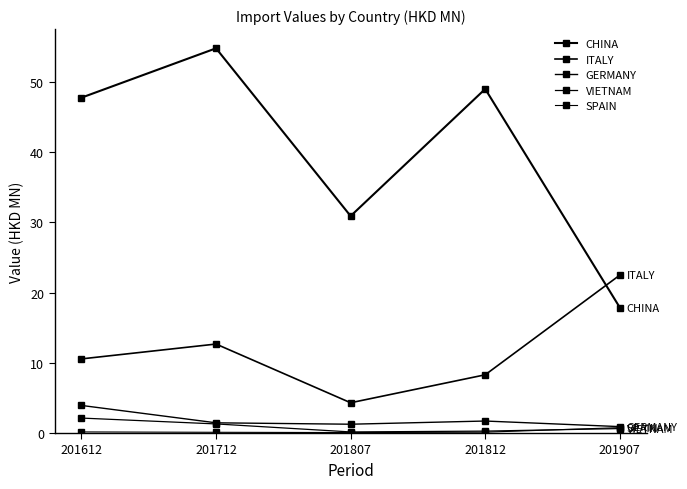

How many lines are shown in the chart?

5